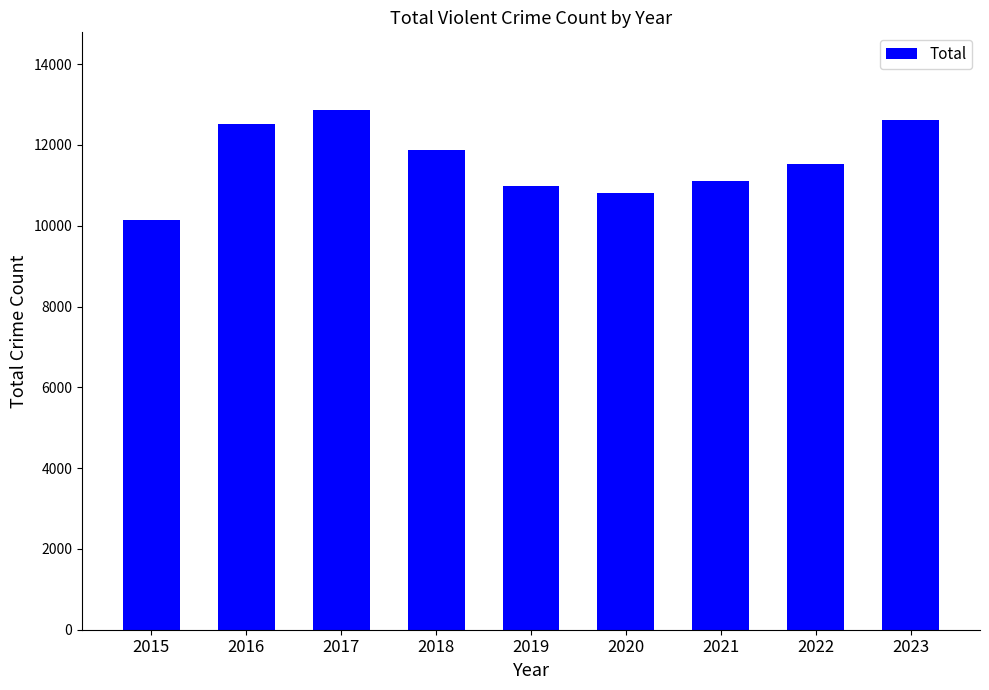

What is the change in value from 2021 to 2023?

+1524